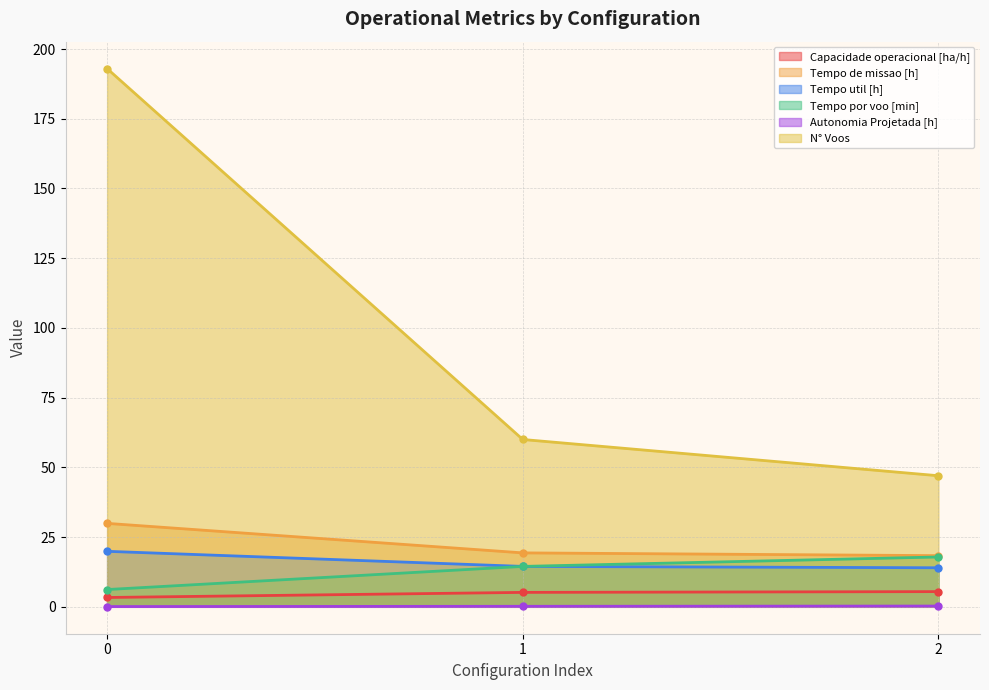

What is the value of the Tempo de missao [h] point at the 1st from the left?

29.9